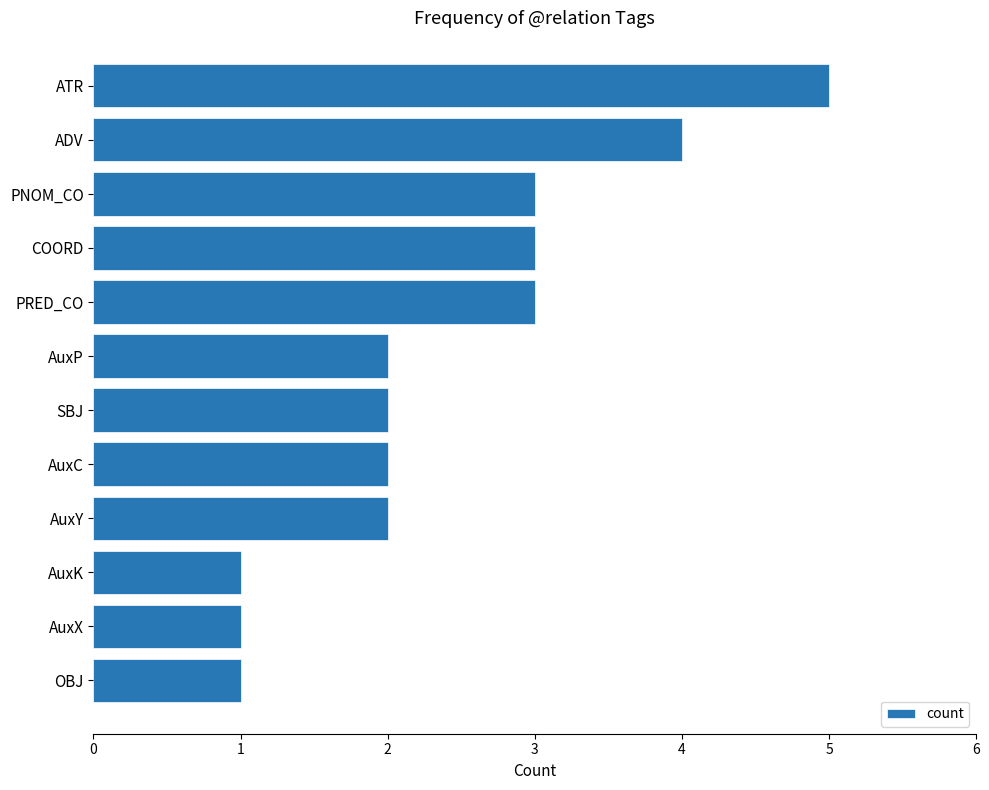

How many categories are shown in the chart?

12